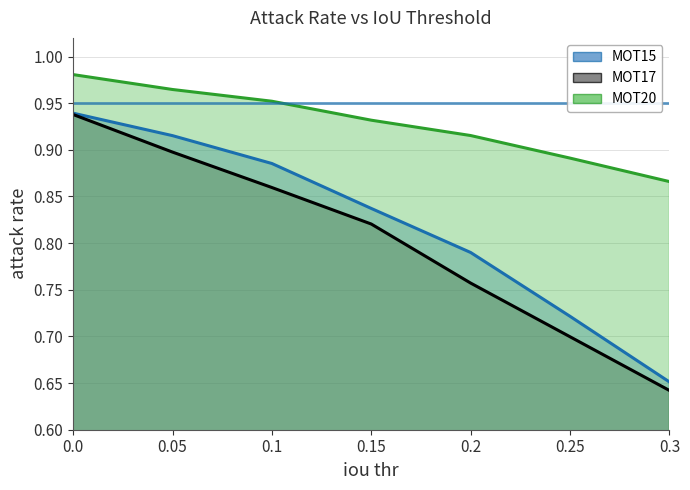

Which series has the largest range (max minus min)?

MOT17